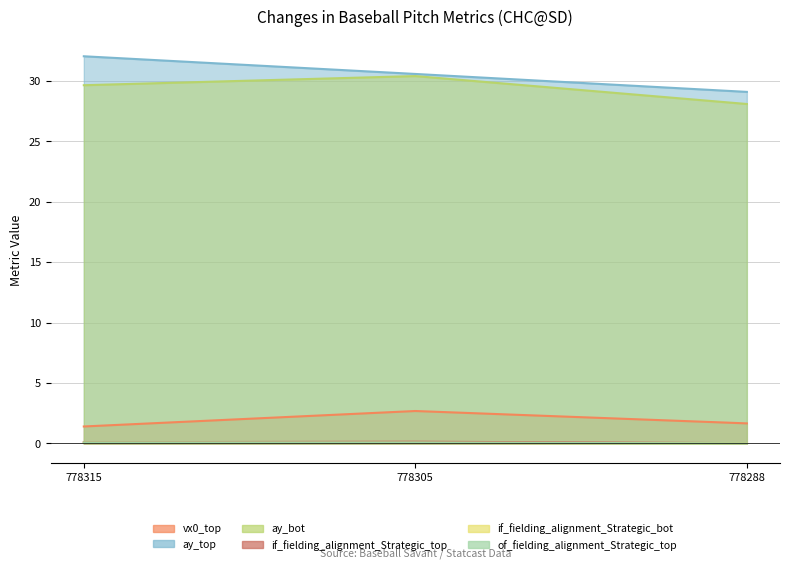

Reading left to right, what are all the values shown in this chart?

vx0_top: 1.4	2.7	1.7
ay_top: 32.1	30.6	29.1
ay_bot: 29.7	30.4	28.1
if_fielding_alignment_Strategic_top: 0.1	0.1	0.0
if_fielding_alignment_Strategic_bot: 0.1	0.1	0.0
of_fielding_alignment_Strategic_top: 0.1	0.1	0.0